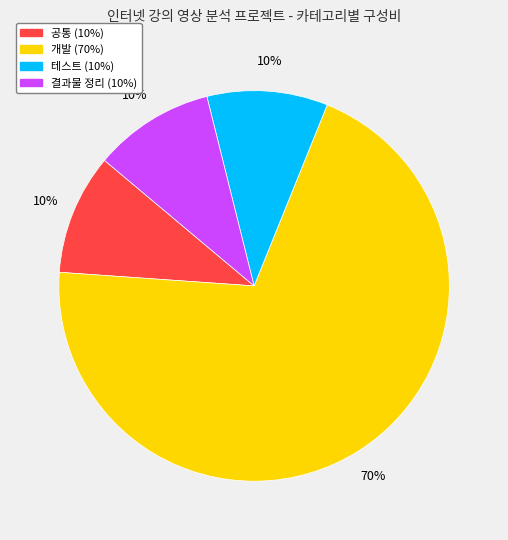

What percentage is the 공통 slice, to the nearest percent?

10%